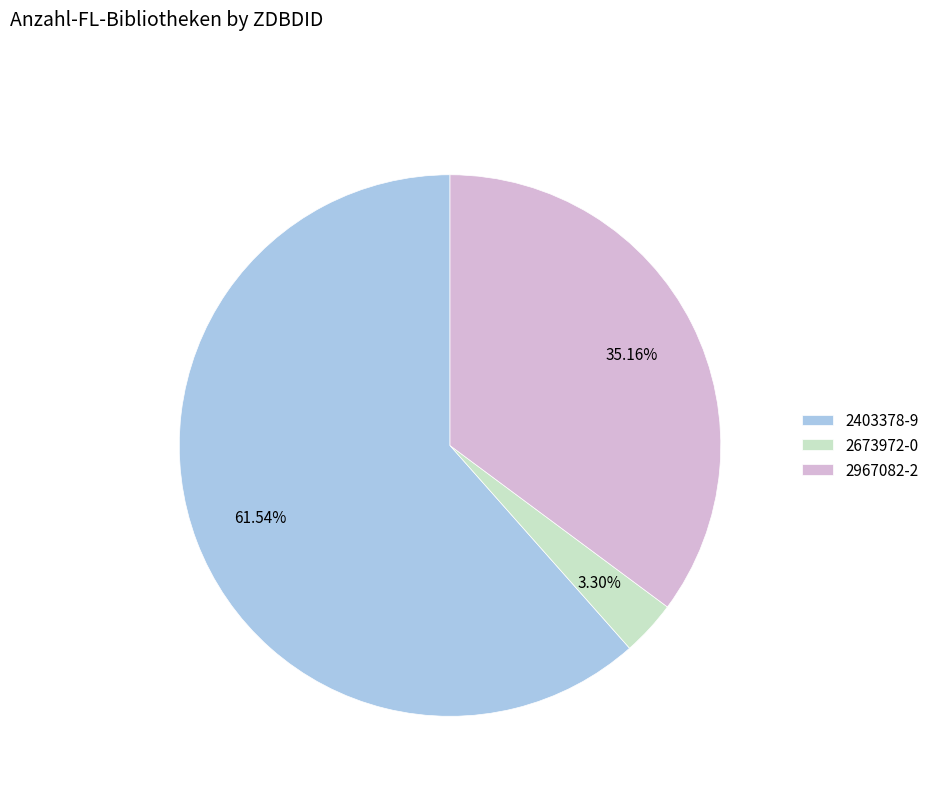

Between 2967082-2 and 2673972-0, which is larger?

2967082-2